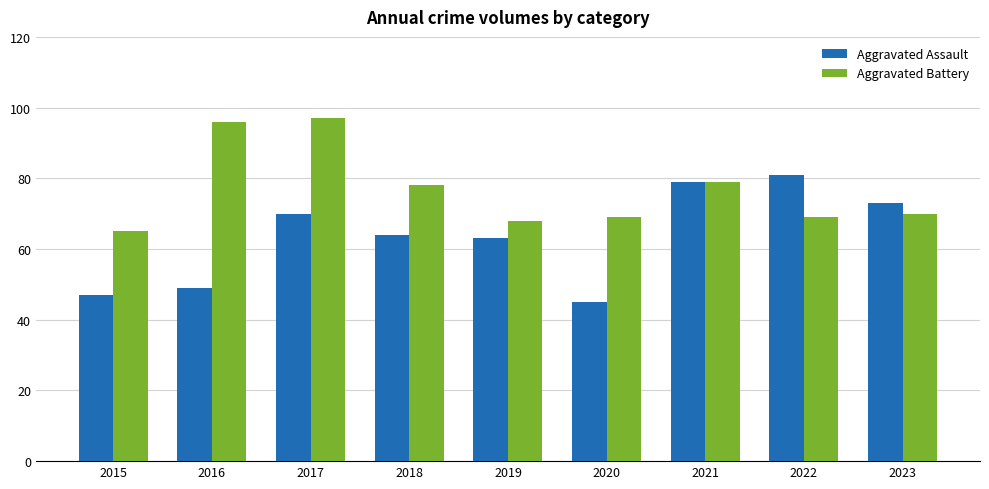

Where does the Aggravated Assault series first go above 64?

2017